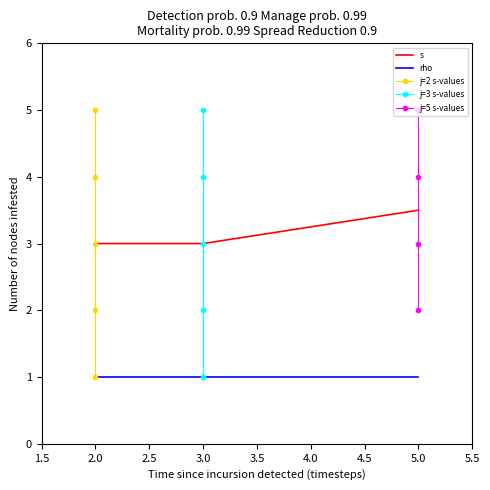

Is it true that s equals 5.0 at 2.0?

False